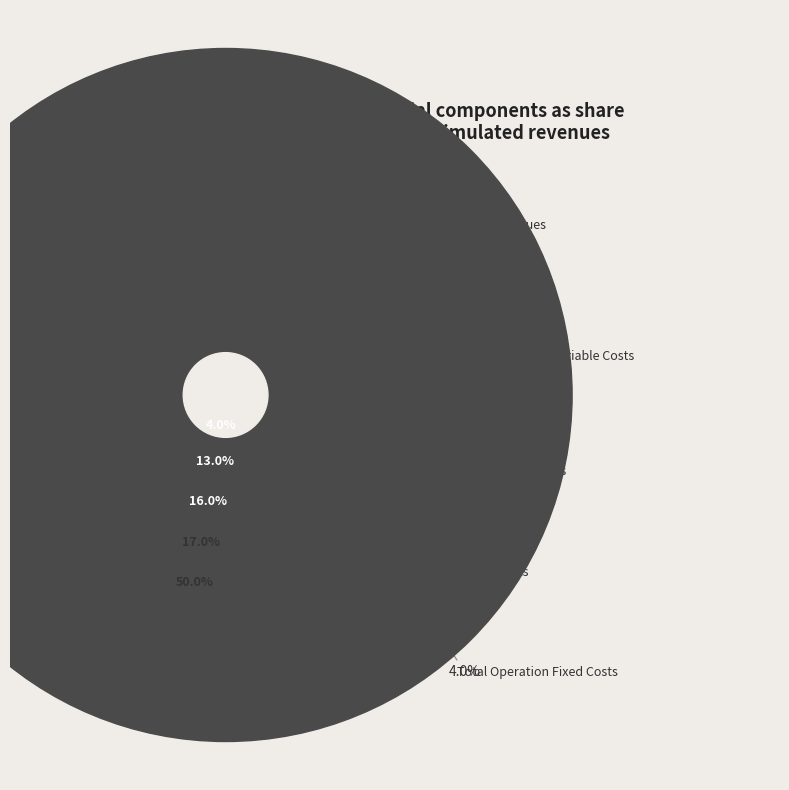

What is the total percentage of Total Operation Fixed Costs and Total Capital Costs?

20.0%